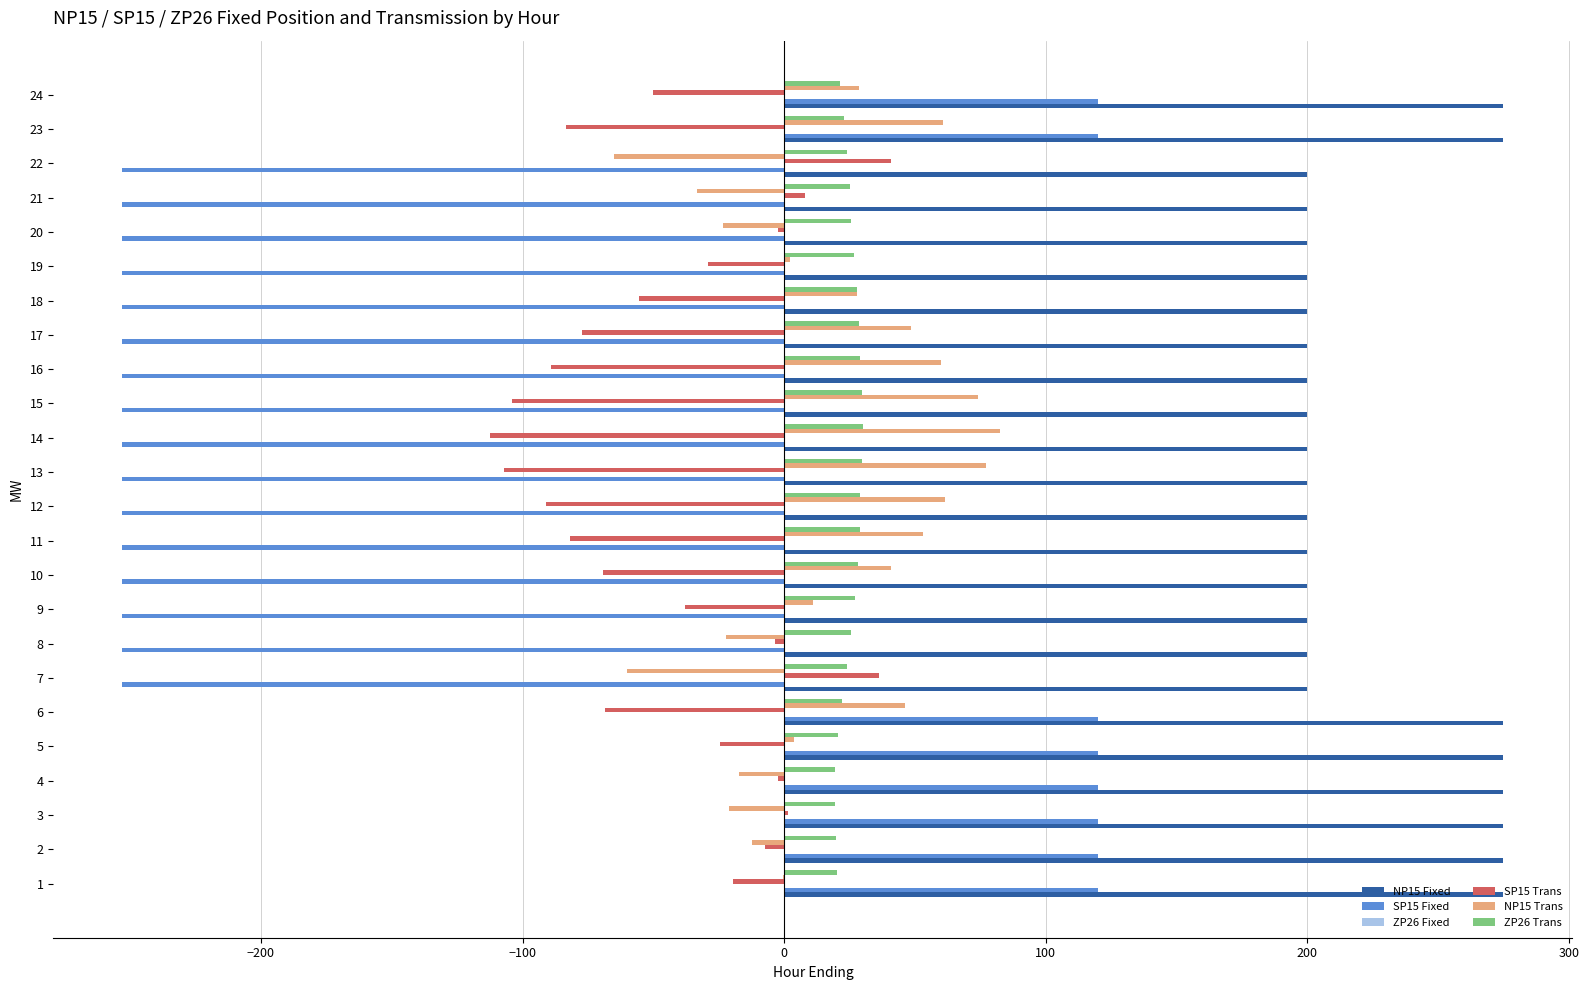

The value of ZP26 Trans at 6 is 22.2. True or false?

True